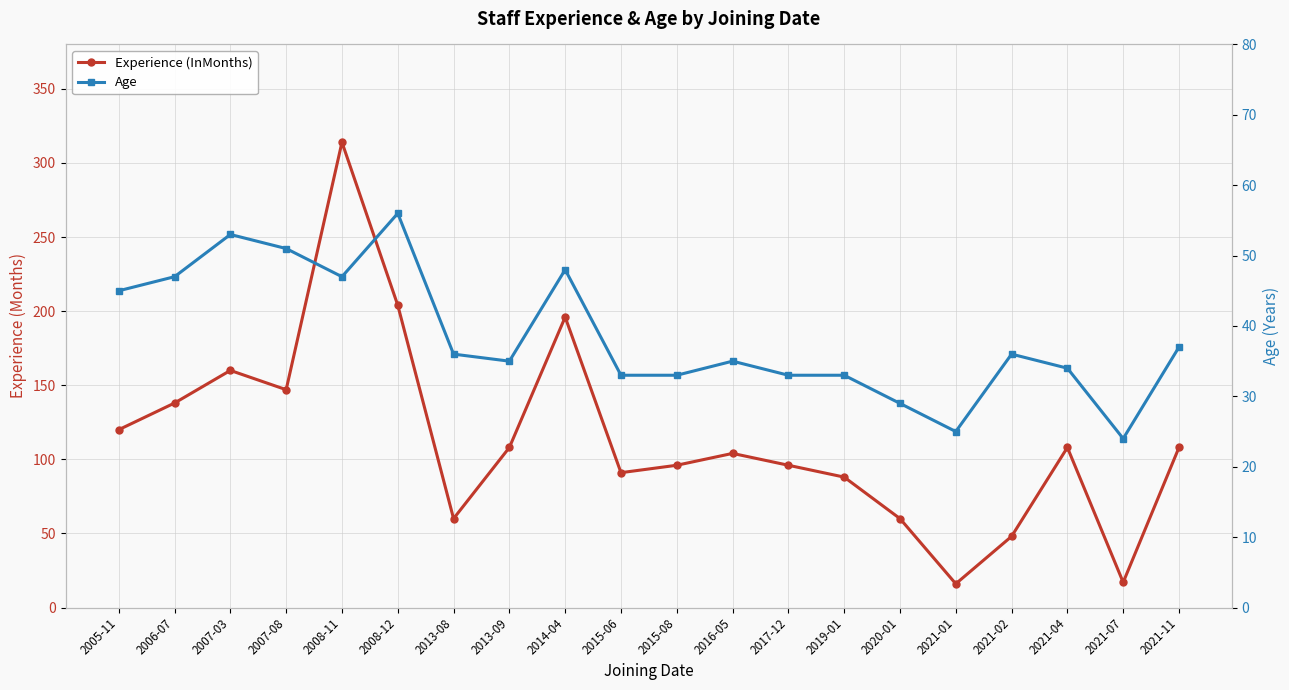

What is the lowest value of the Experience (InMonths) series?

16